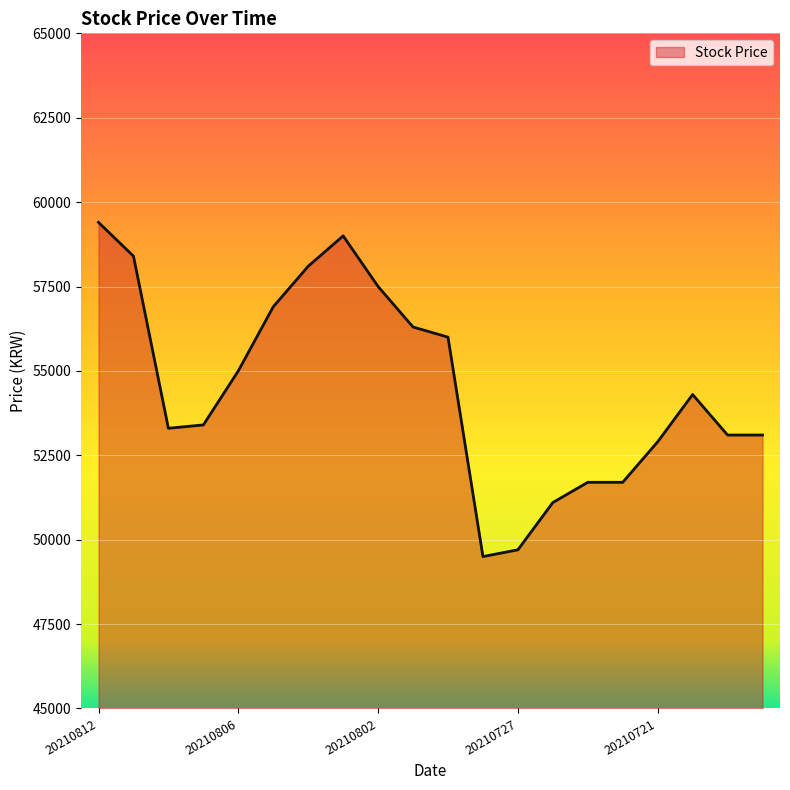

What is the difference between the maximum and minimum values?

9900